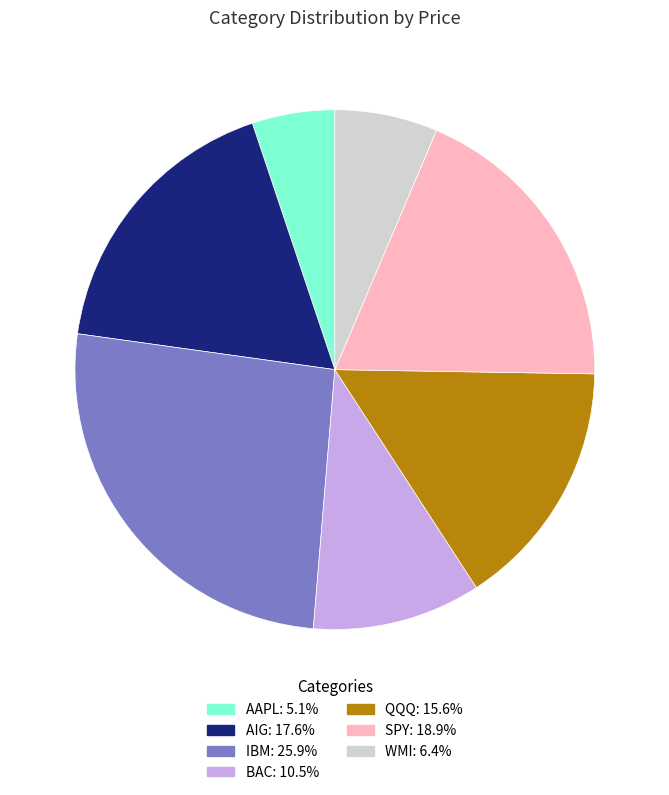

Do IBM: 25.9% and WMI: 6.4% together represent more than half of the pie?

No